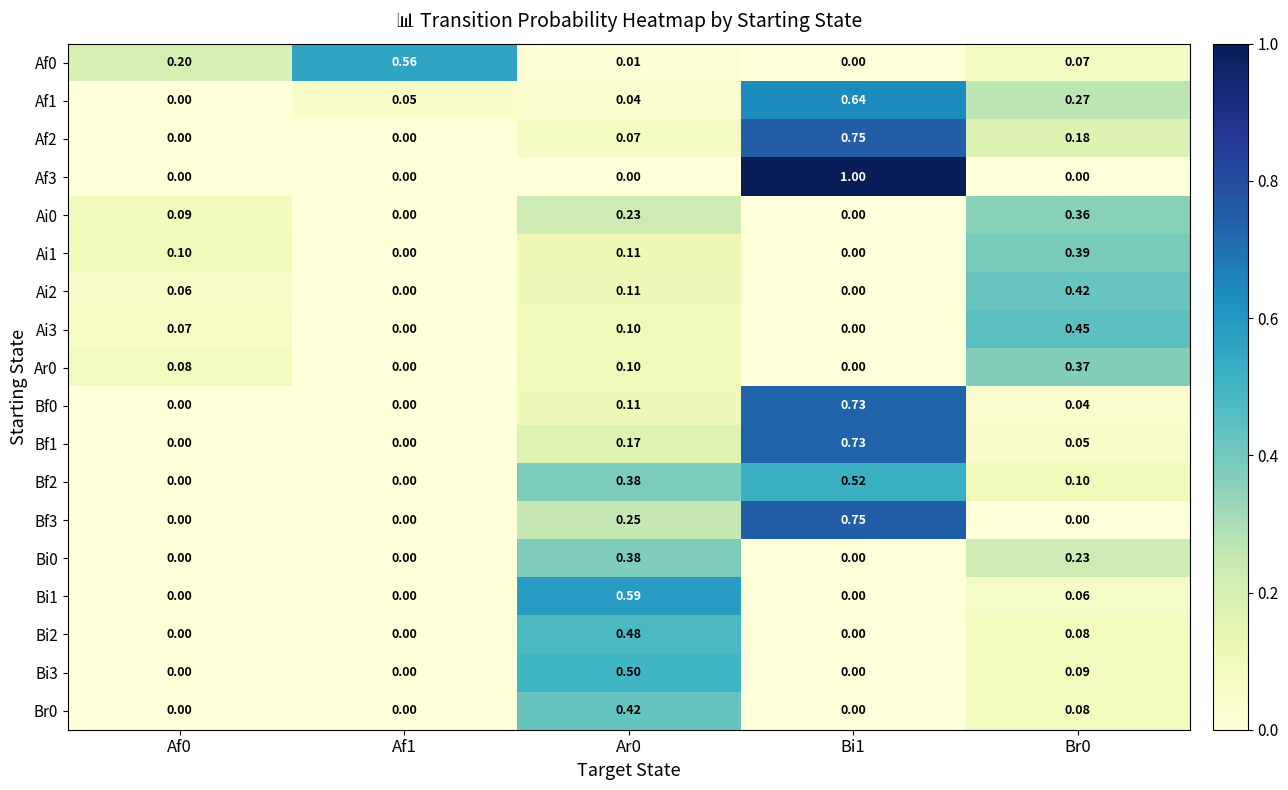

List the series in order of their peak value, highest first.

Af3, Af2, Bf3, Bf0, Bf1, Af1, Bi1, Af0, Bf2, Bi3, Bi2, Ai3, Br0, Ai2, Ai1, Bi0, Ar0, Ai0